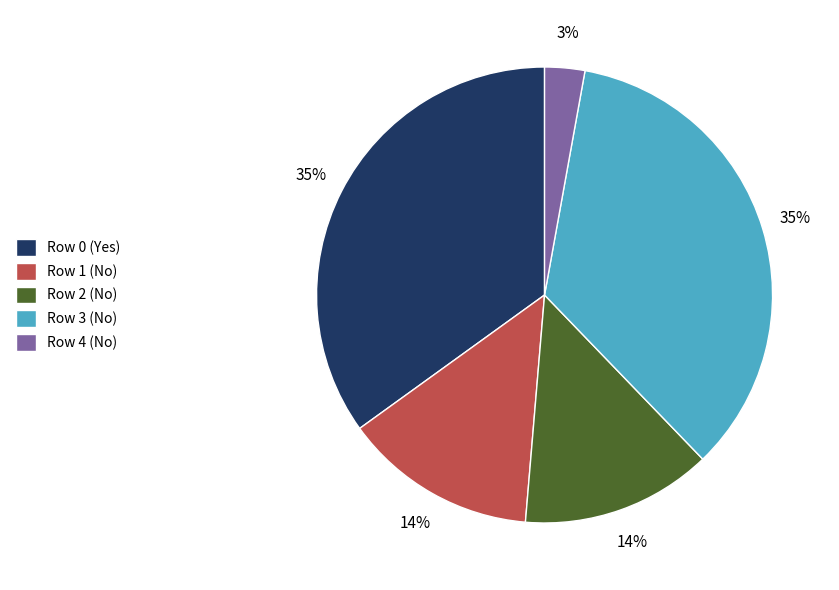

Is the sum of Row 2 (No) and Row 0 (Yes) greater than half?

No